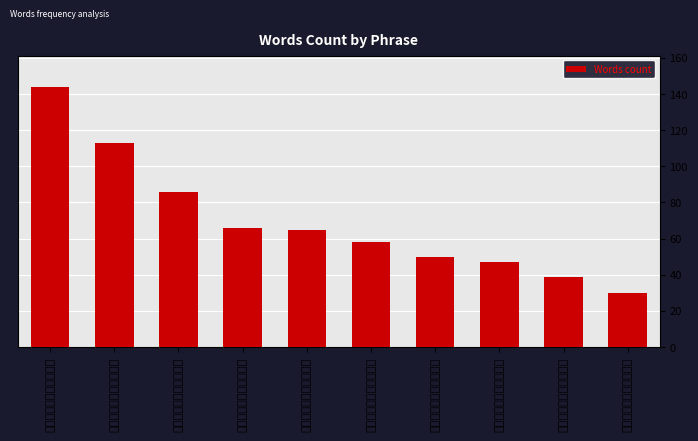

How many data points are less than 65?

5